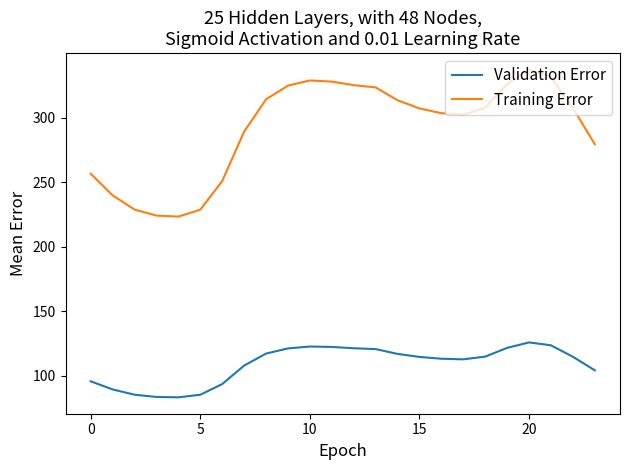

Which series has the largest total across all categories?

Training Error